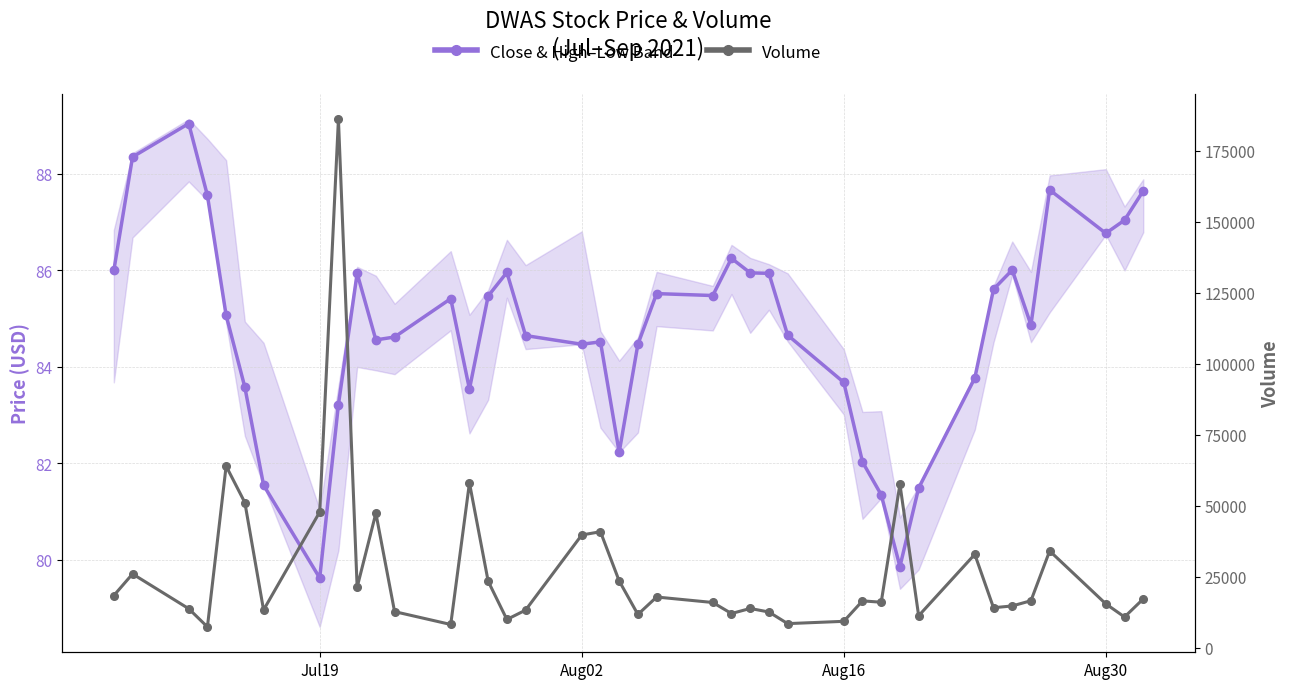

True or false: close and volume intersect in this chart.

False